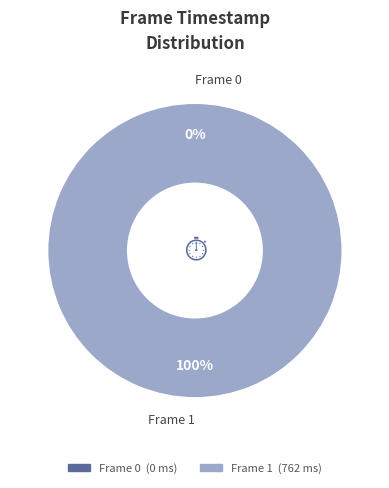

Which slice is the largest?

Frame 1